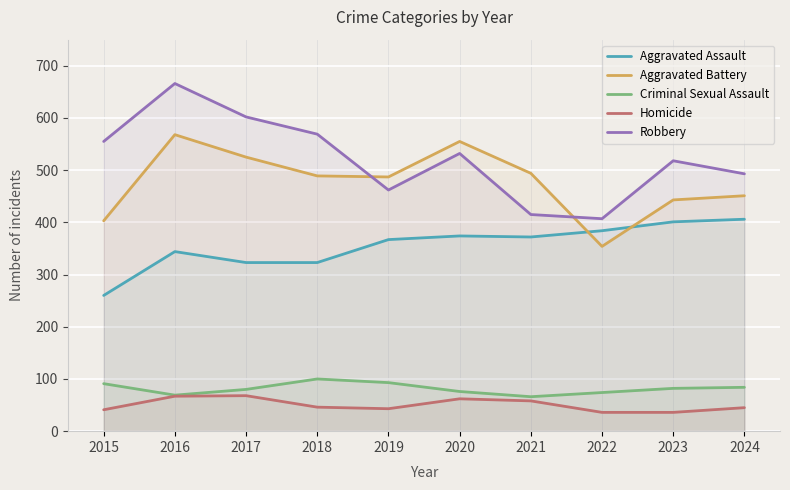

How many lines are shown in the chart?

5